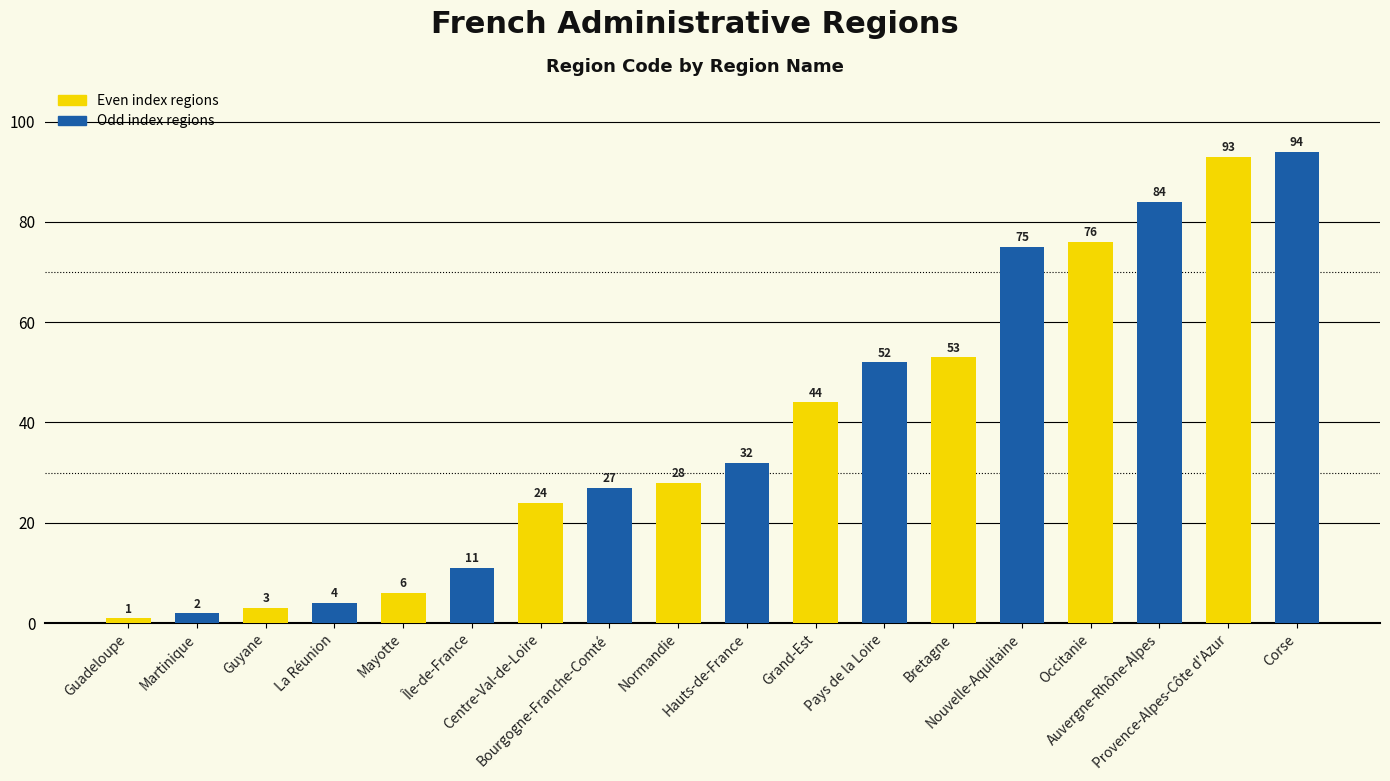

At which label is the value closest to 47?

Grand-Est